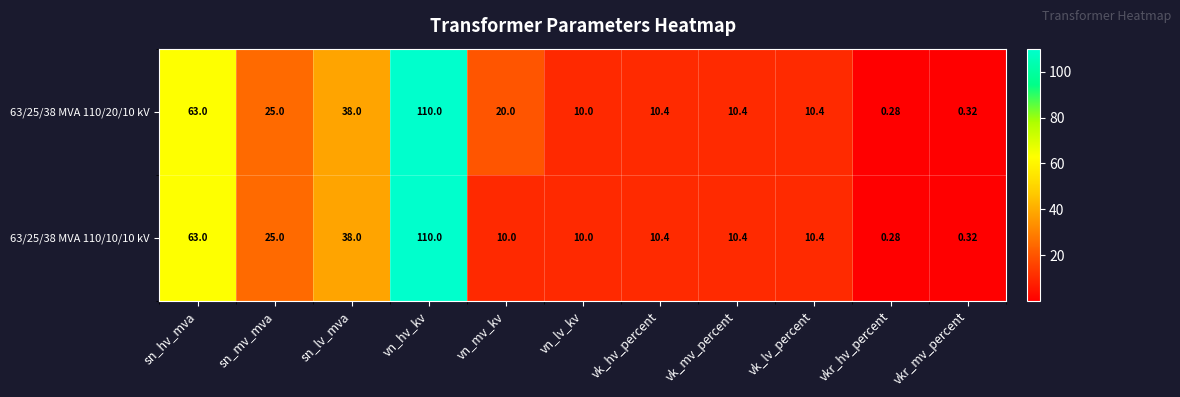

Which category has the highest value in the 63/25/38 MVA 110/20/10 kV series?

vn_hv_kv